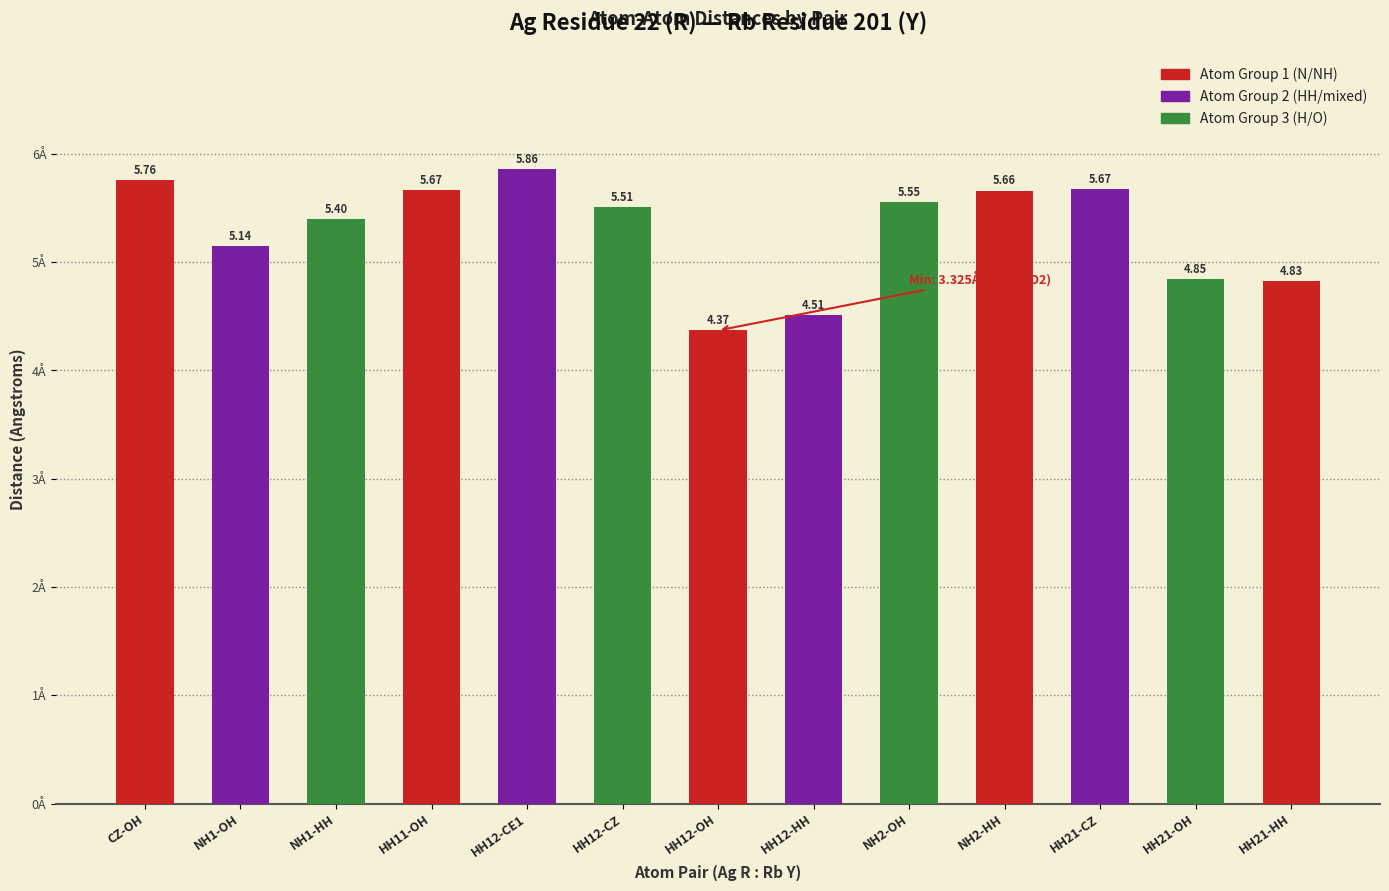

Is it true that the value at NH1-HH is 5.4?

True